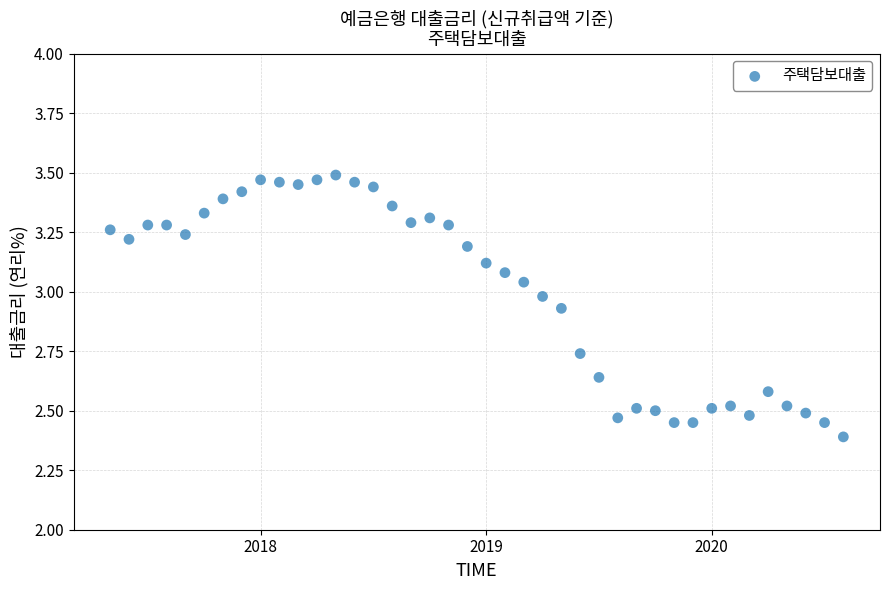

What is the range of Y values (max minus min)?

1.1